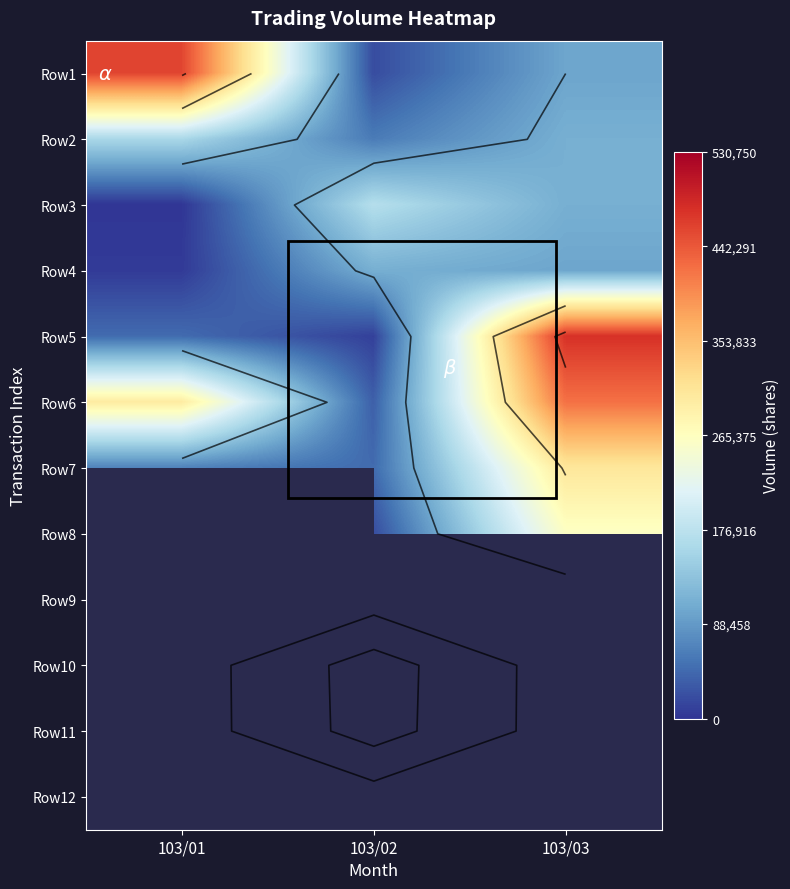

List the labels in order of Row11 value, largest first.

103/01, 103/02, 103/03